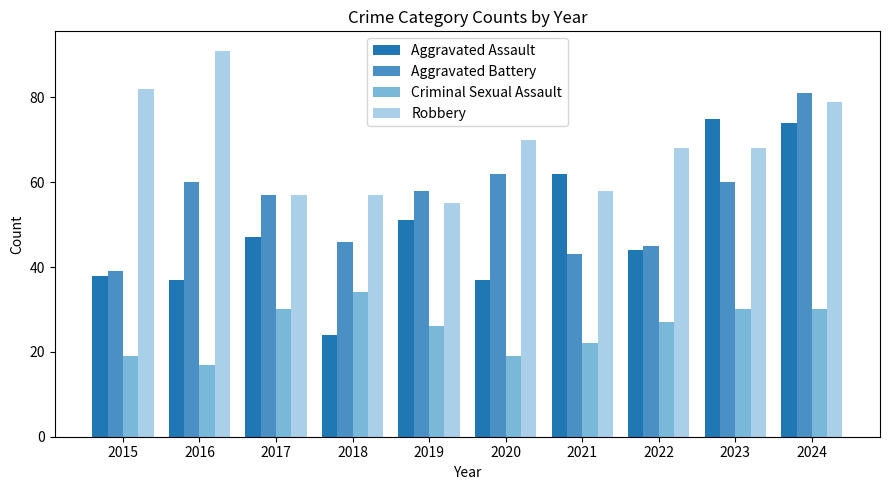

Which series has the largest total across all categories?

Robbery